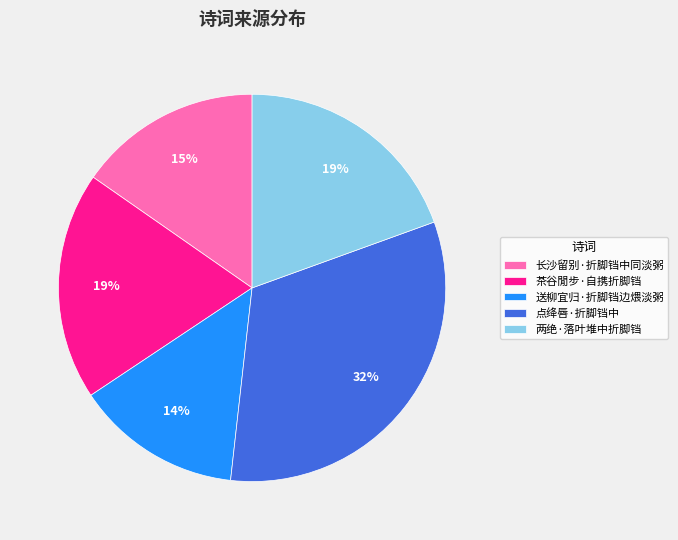

Is there any slice that represents more than half of the pie?

No